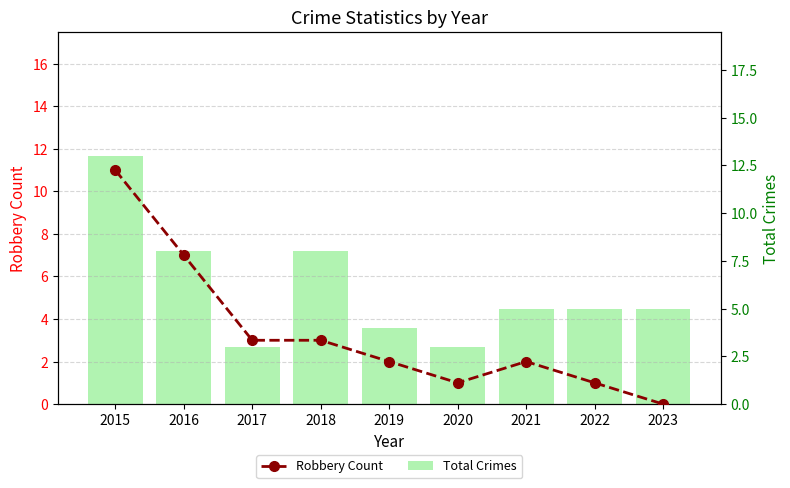

At which label is Robbery Count closest to 5?

2016